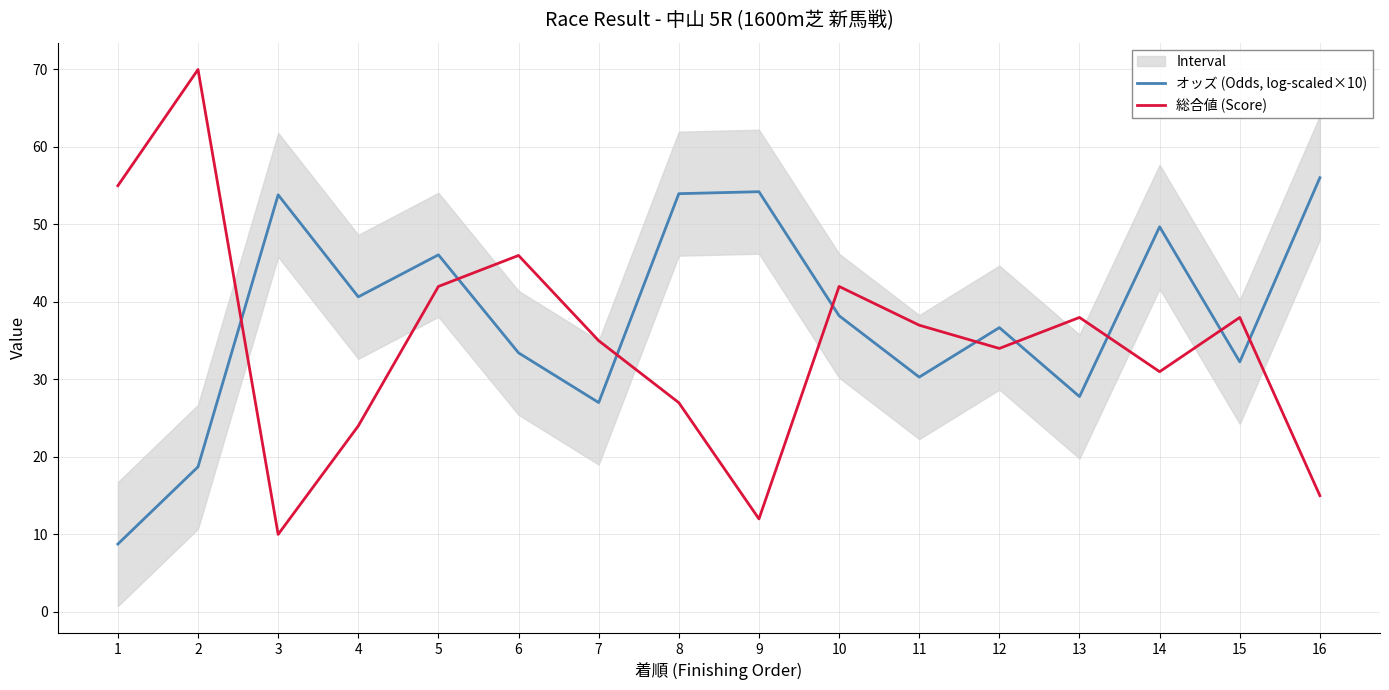

At which label does オッズ (Odds, log-scaled×10) first exceed 38?

3